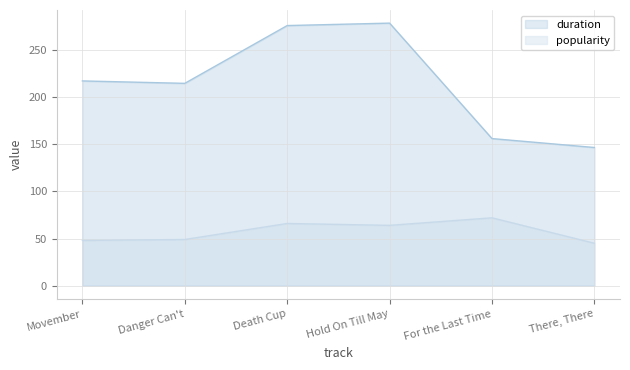

Rank the series at There, There from highest to lowest value.

duration, popularity